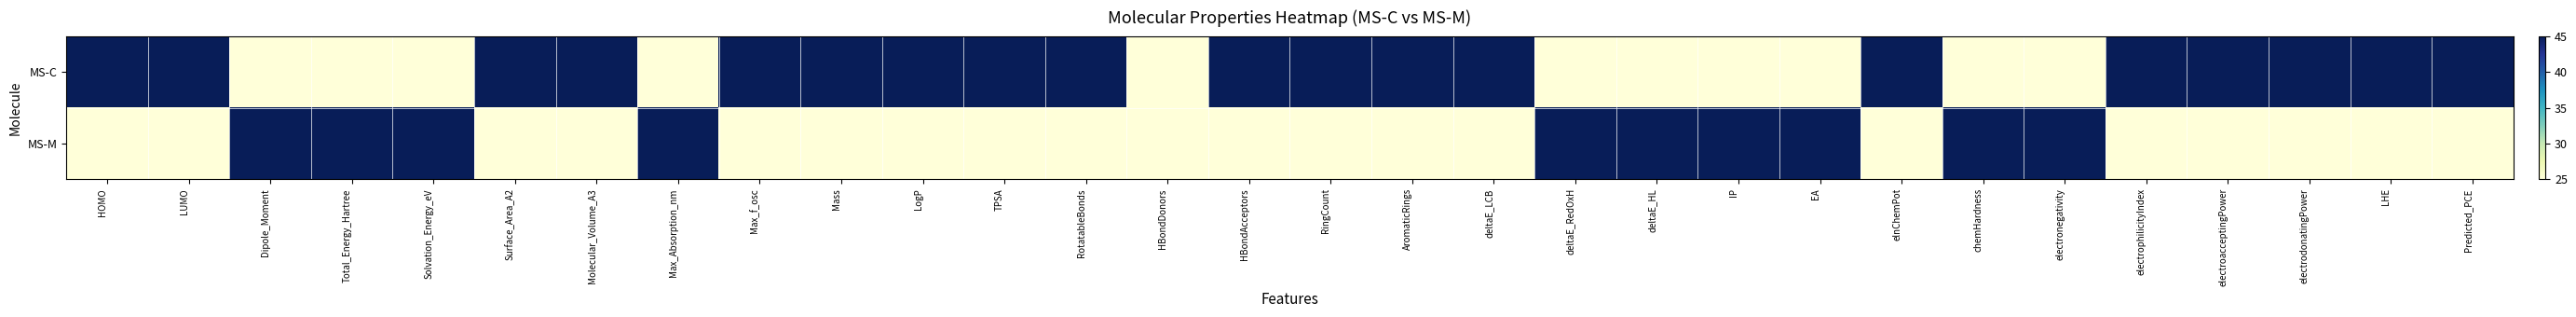

At deltaE_LCB, list the series in order from largest to smallest.

MS-C, MS-M